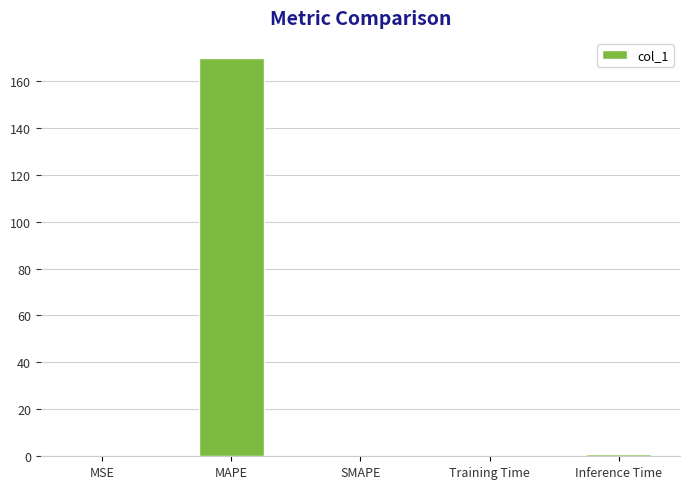

True or false: the data shows 0.0 at MSE.

True